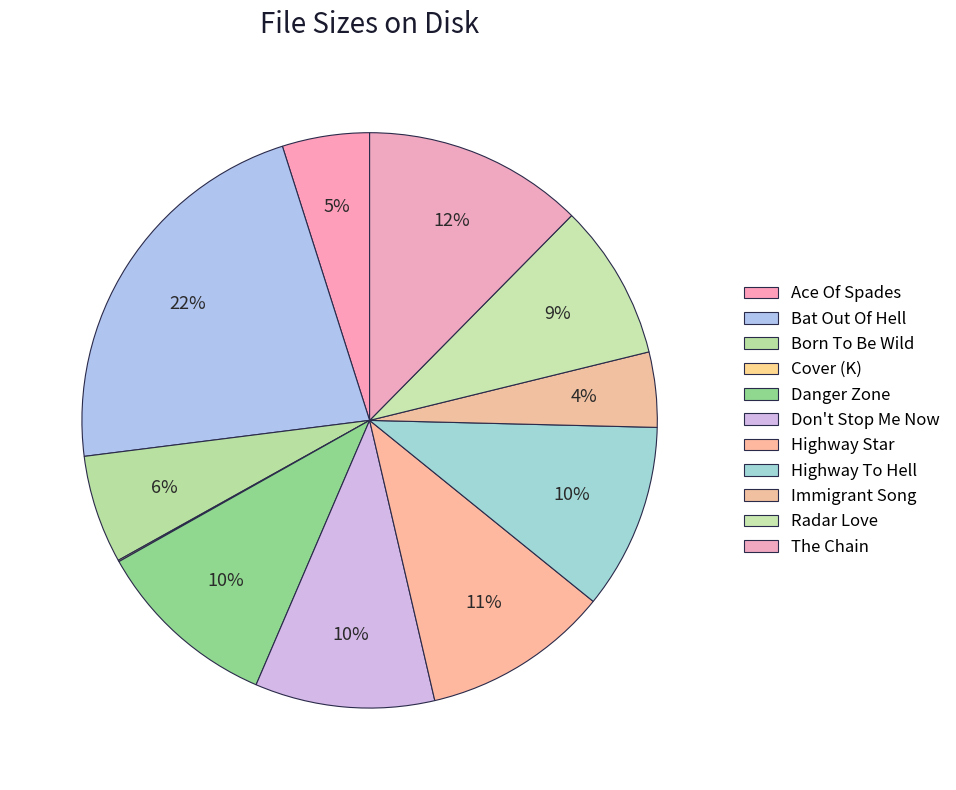

Rank the categories by value from highest to lowest.

Bat Out Of Hell.mp3, The Chain.mp3, Highway Star.mp3, Highway To Hell.mp3, Danger Zone.mp3, Don't Stop Me Now.mp3, Radar Love.mp3, Born To Be Wild.mp3, Ace Of Spades.mp3, Immigrant Song.mp3, Cover.JPG